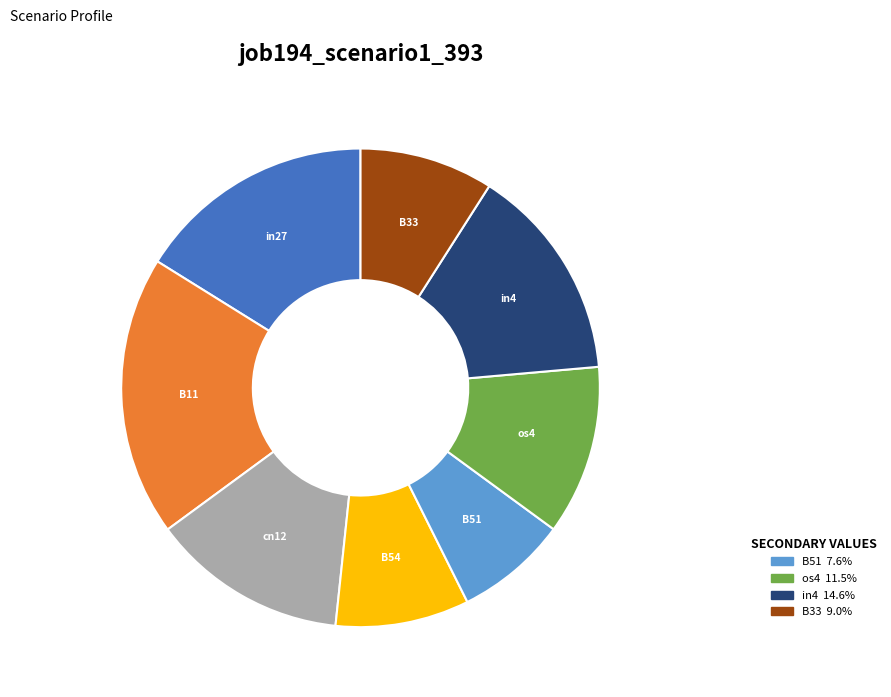

Is there a majority slice in this chart?

No